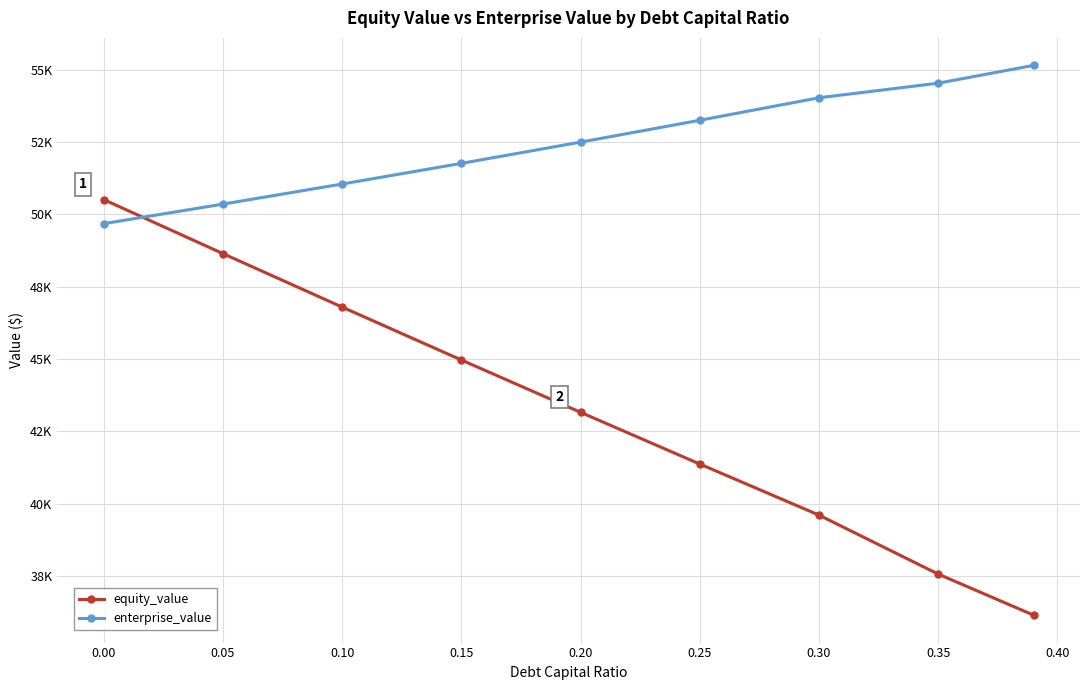

Is this an area chart (filled region under the line)?

No